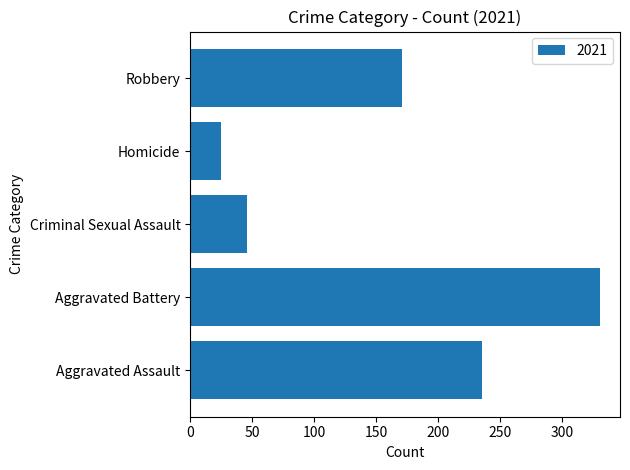

Reading bottom to top, list all the values displayed in this chart.

235	330	46	25	171